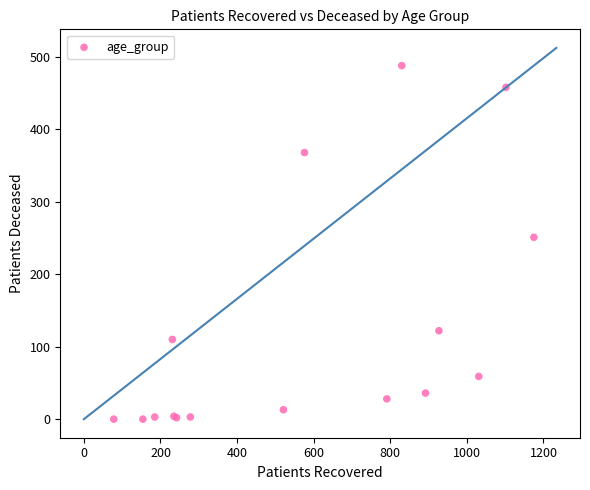

What Y value in the scatter plot is closest to 244?

251